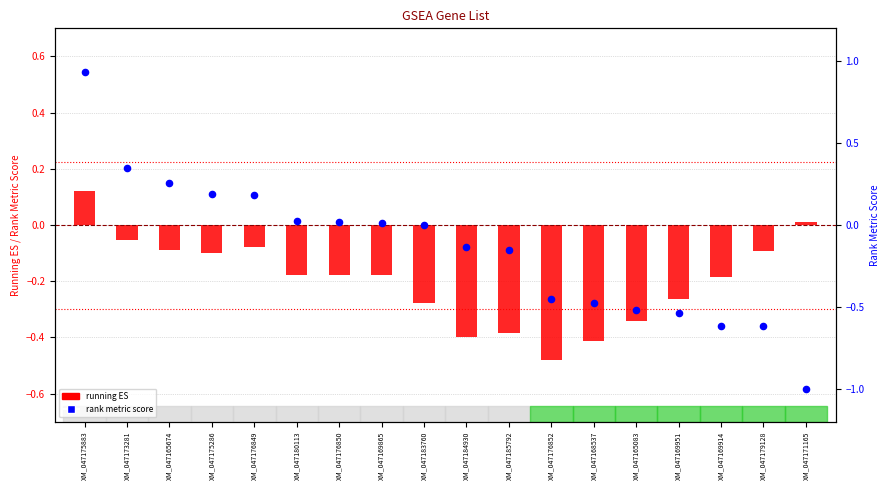

Which series reaches the maximum Y coordinate?

rank metric score